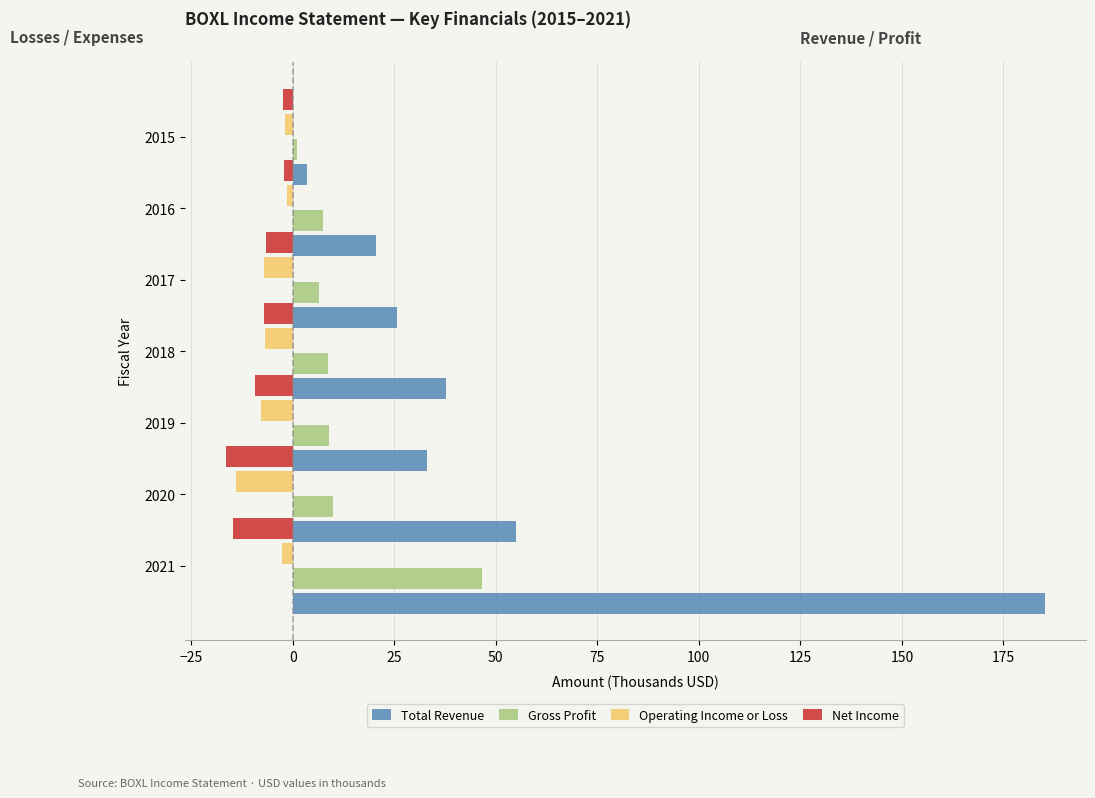

How many data points does each series have?

7